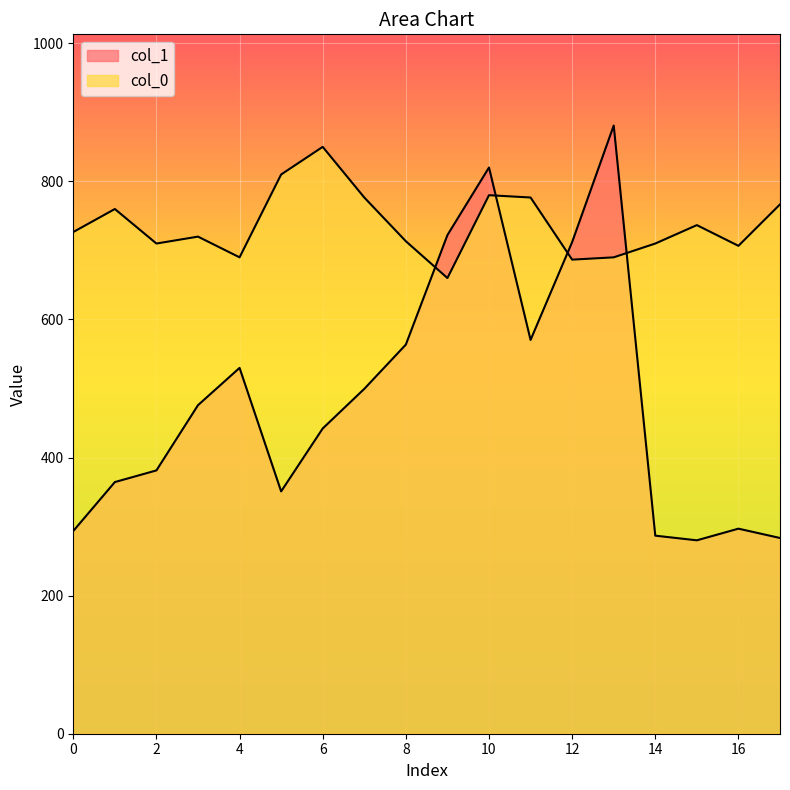

How many intersections are there between col_1 and col_0?

4